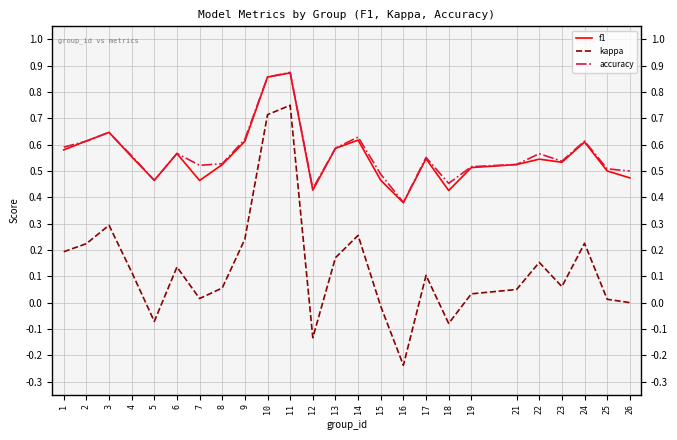

How many series are shown in this chart?

3